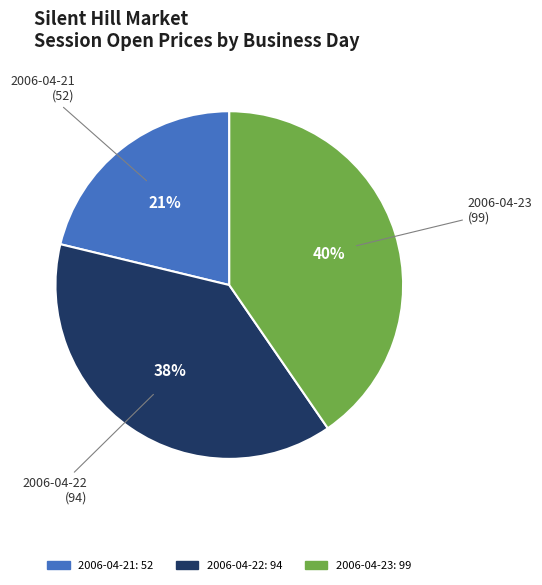

Rank the categories by value from lowest to highest.

2006-04-21, 2006-04-22, 2006-04-23